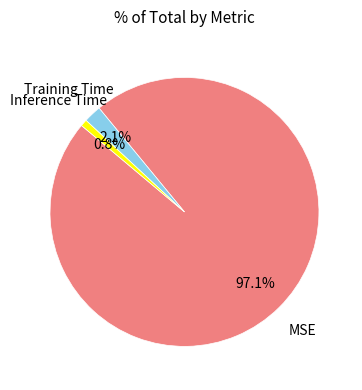

How many slices are in this pie chart?

3